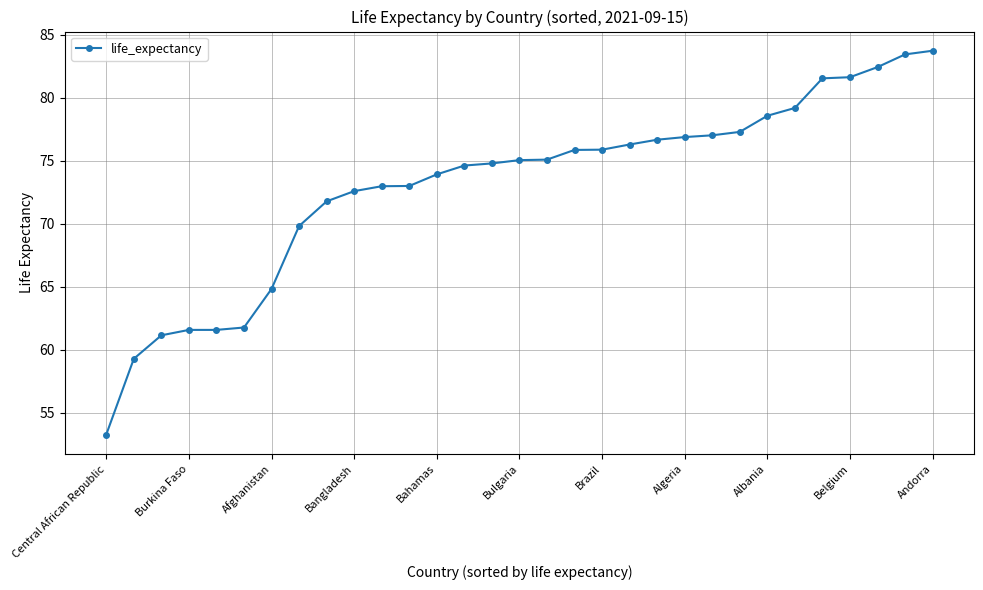

What is the maximum value shown in the chart?

83.7